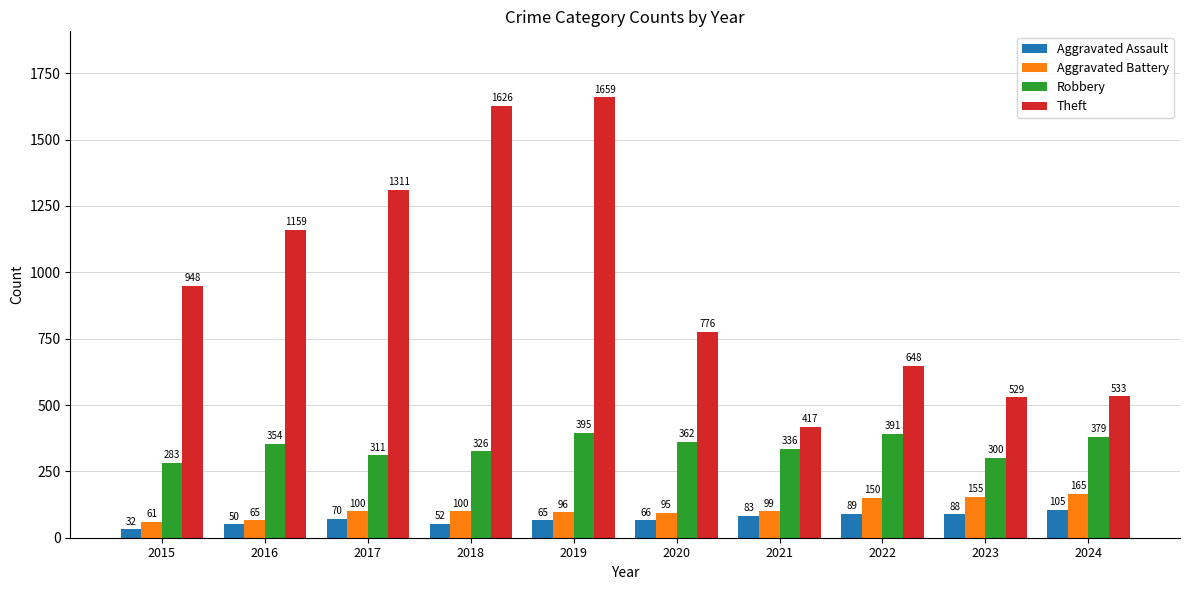

Is it true that Robbery equals 70 at 2017?

False